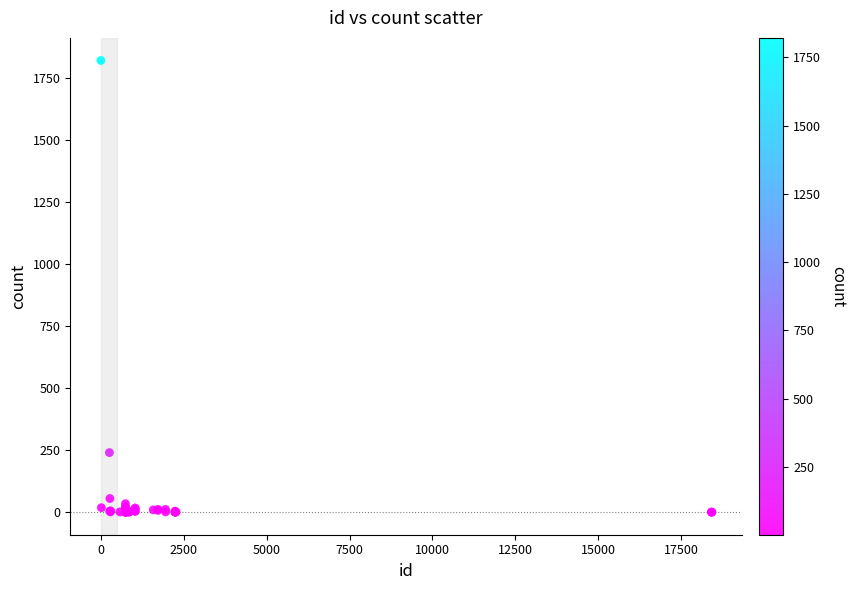

What Y value in the scatter plot is closest to 911?

241